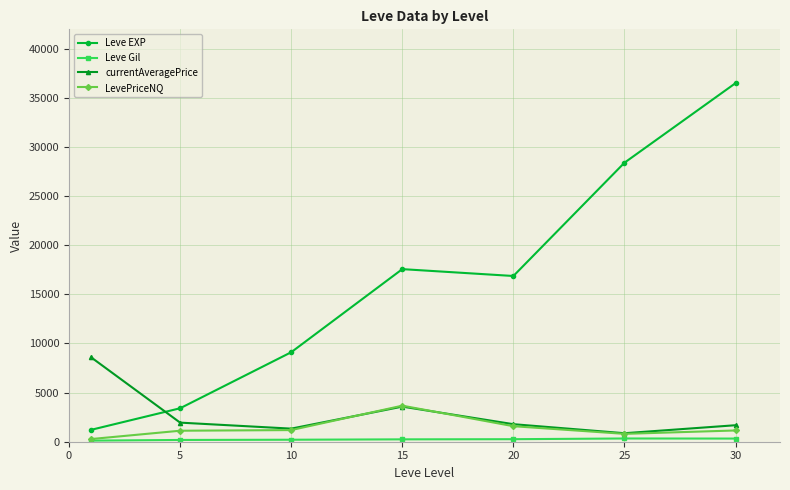

What is the highest value of the LevePriceNQ series?

3669.4